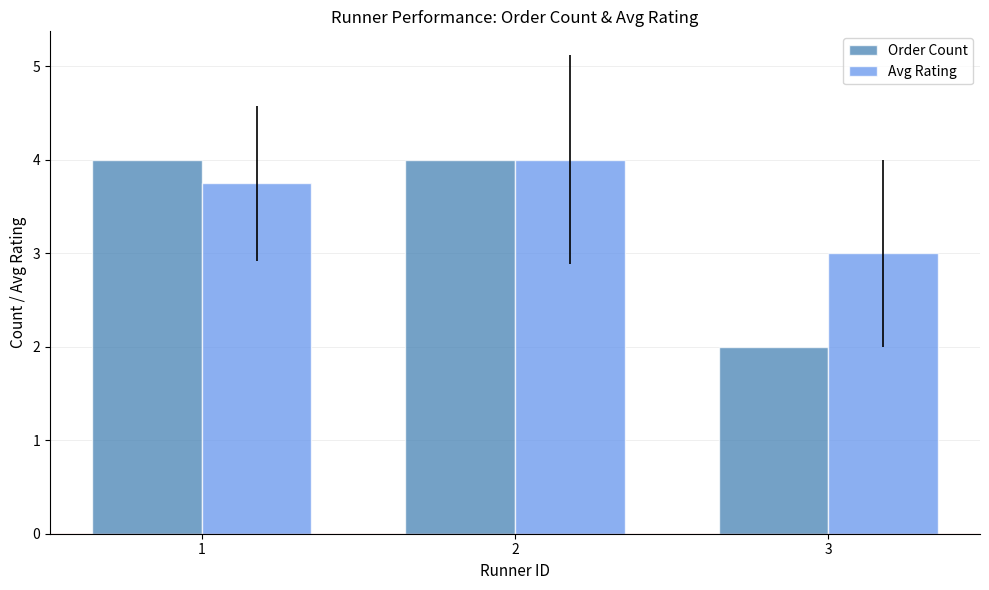

Rank the series at 3 from lowest to highest value.

Order Count, Avg Rating